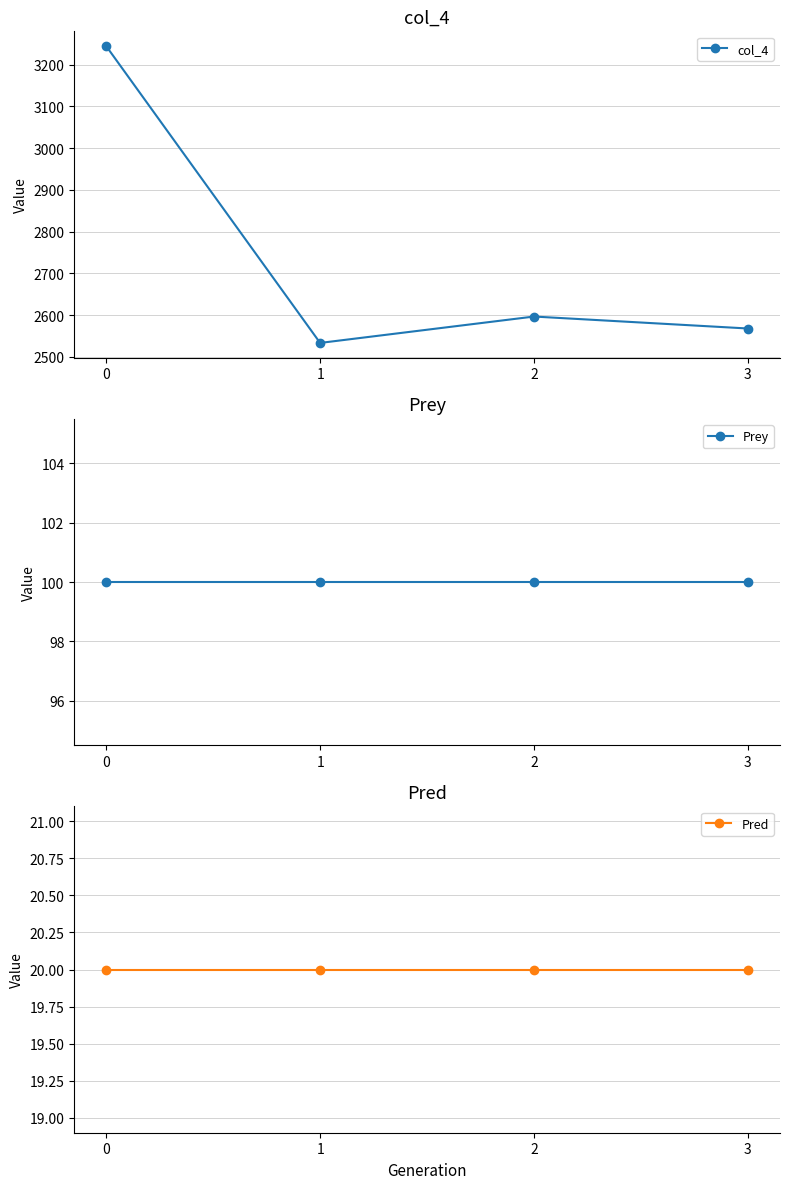

What is the difference between the col_4 values at 2 and 1?

63.2